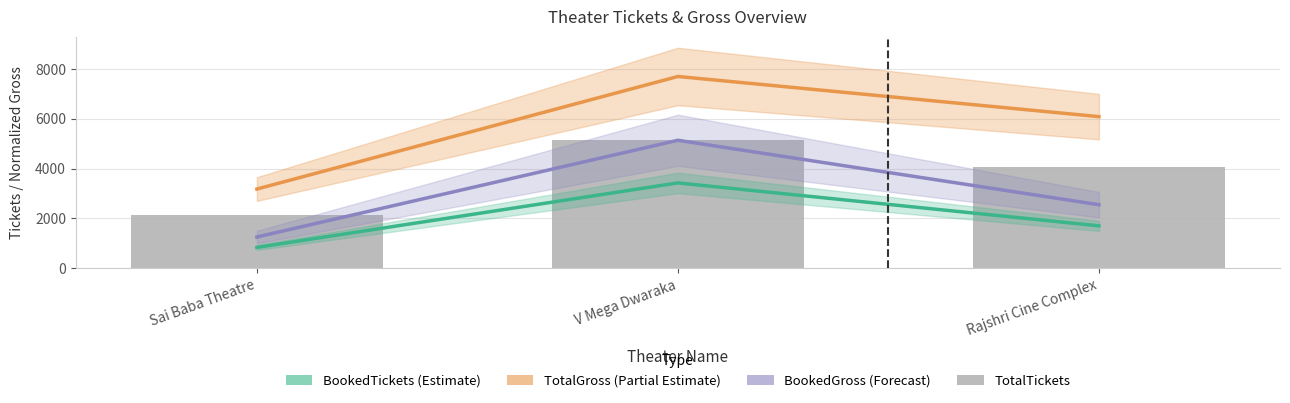

Is the value of TotalTickets at V Mega Dwaraka greater than the value of BookedTickets (Estimate) at V Mega Dwaraka?

Yes